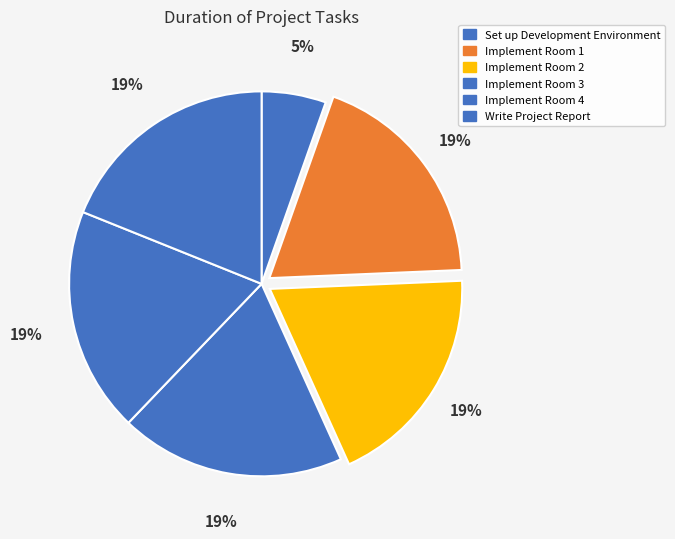

The Implement Room 1 slice represents 19% of the pie. True or false?

True